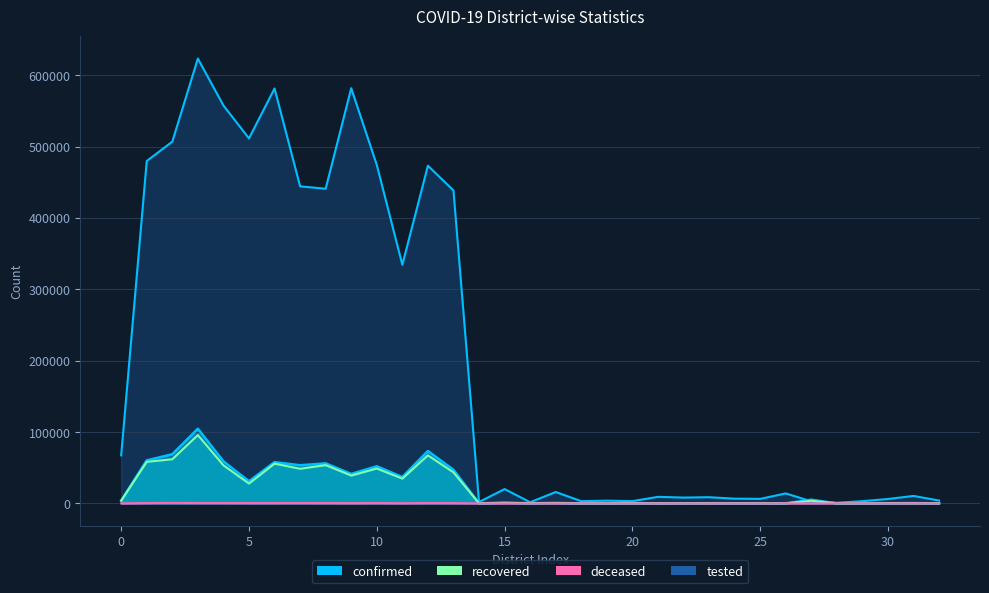

True or false: deceased and confirmed intersect in this chart.

False